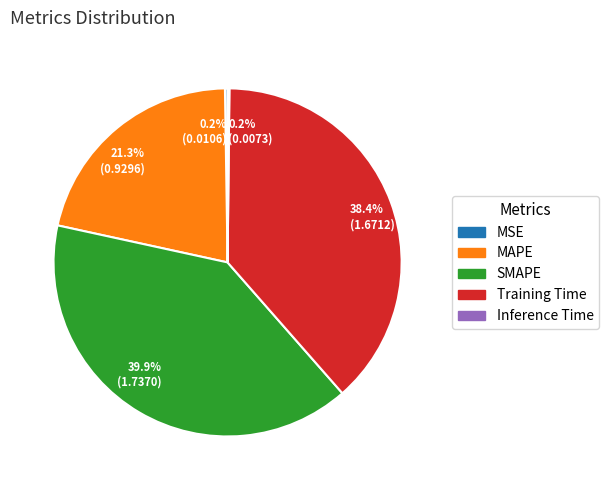

How much of the chart is everything except Training Time?

61.6%